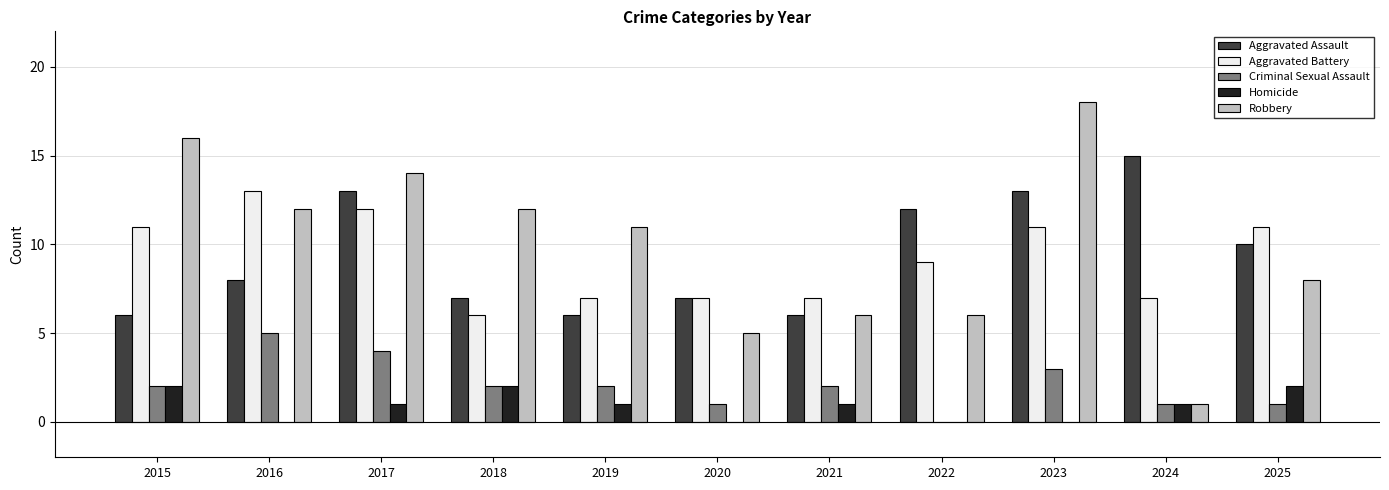

The value of Criminal Sexual Assault at 2023 is 3. True or false?

True